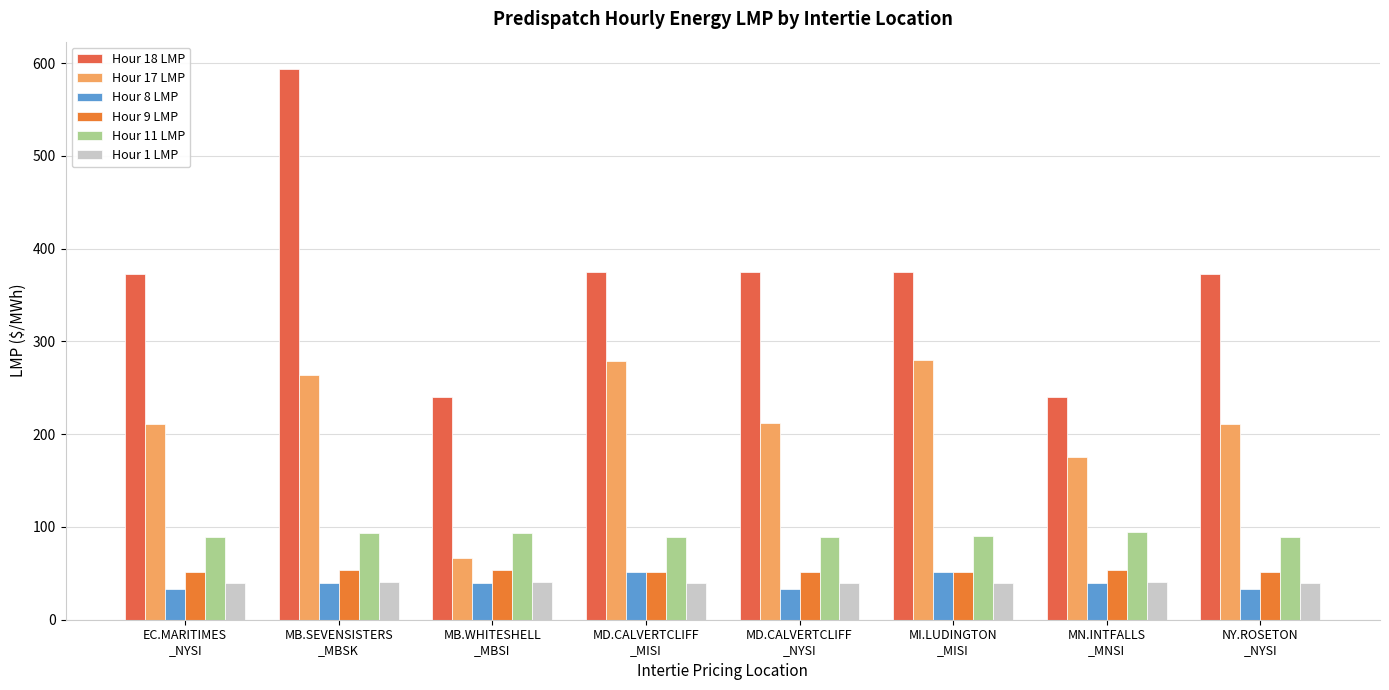

How many bars are there in total?

48